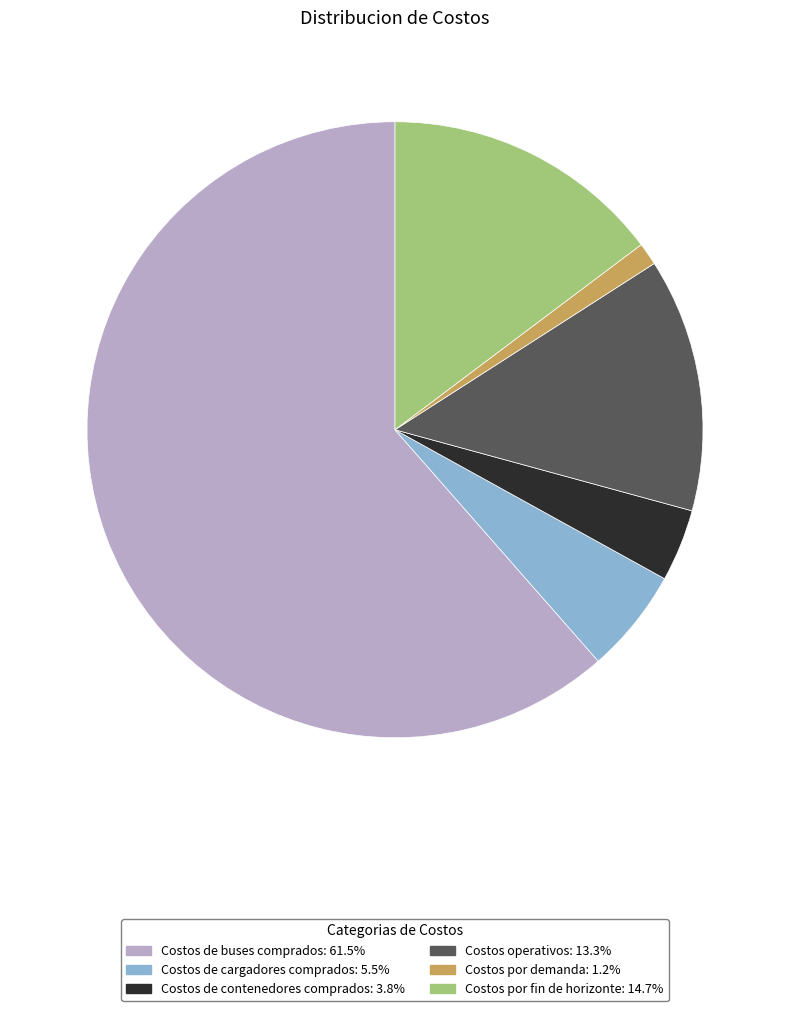

Which has a higher value, Costos de buses comprados or Costos por demanda?

Costos de buses comprados